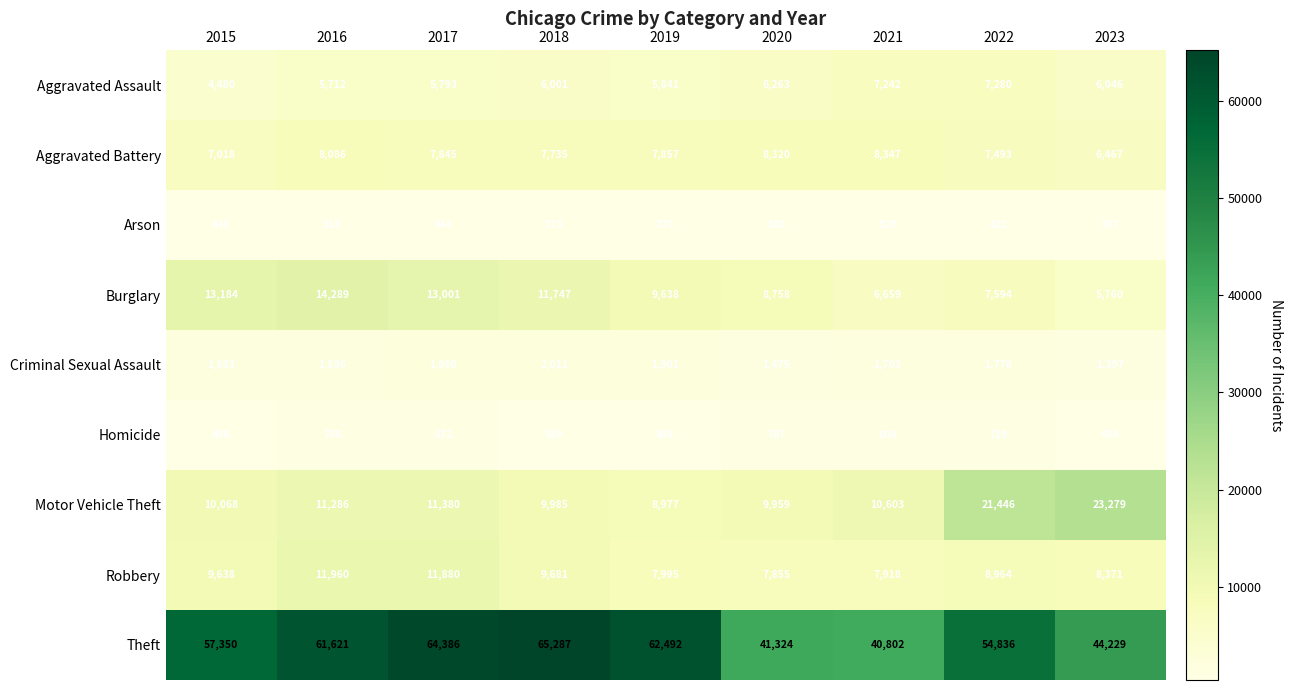

Which series has the largest total across all categories?

Theft